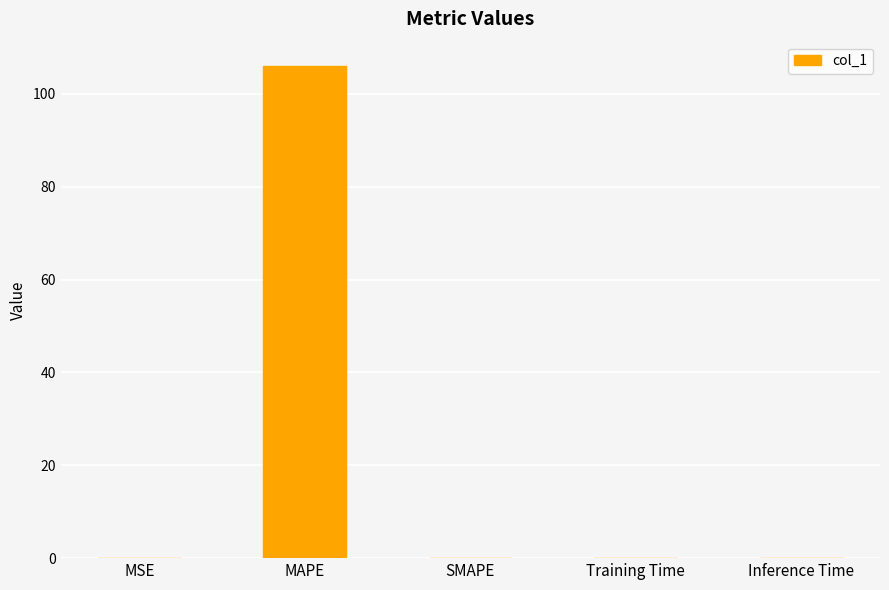

True or false: the data shows 0.0 at Training Time.

True